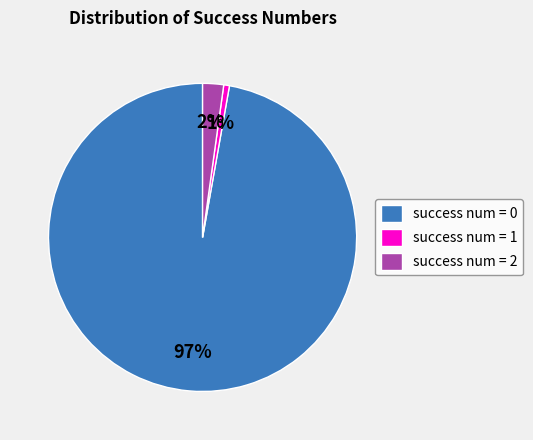

Which slice is the largest?

success num = 0